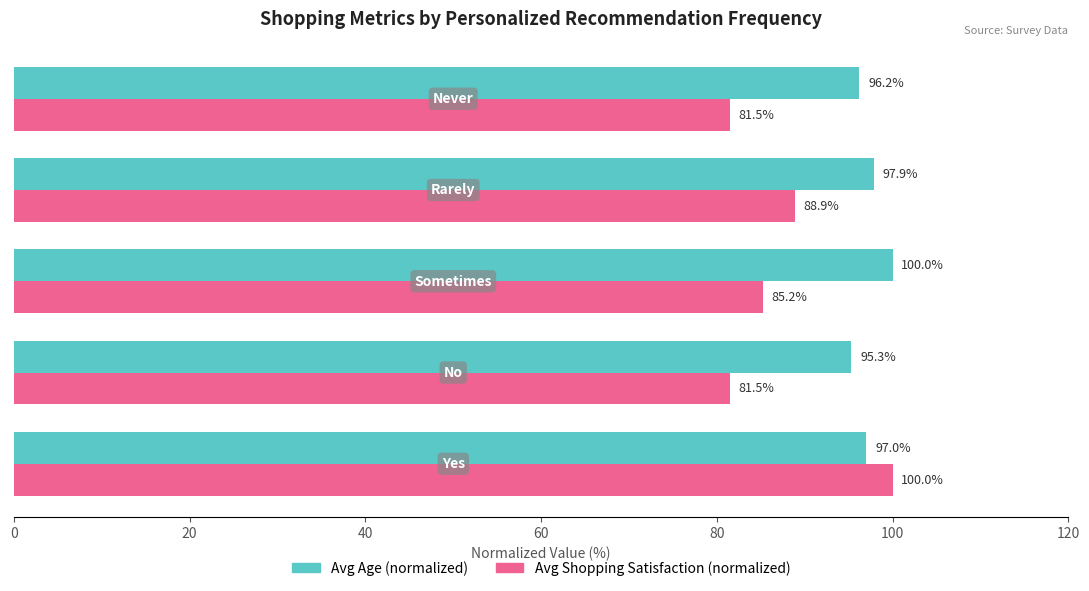

What is the maximum value shown in the chart?

100.0